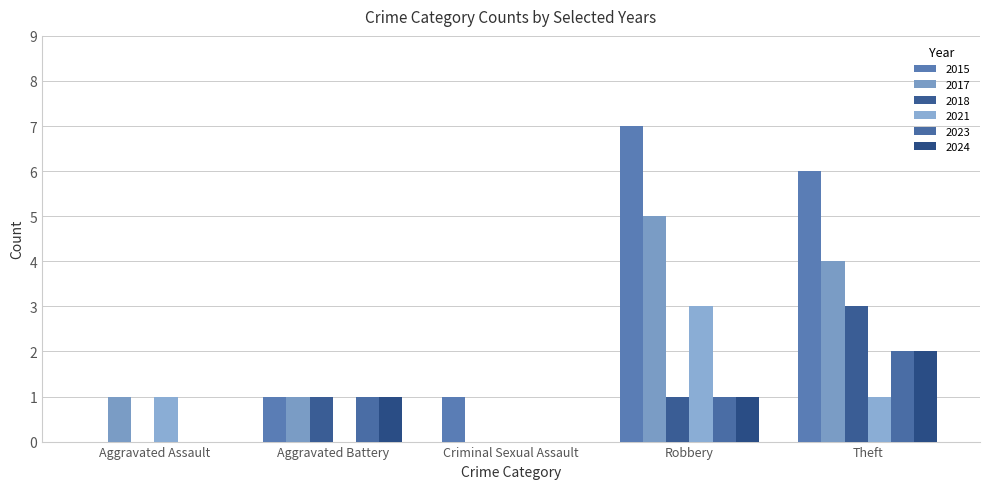

How many groups of bars are there?

5